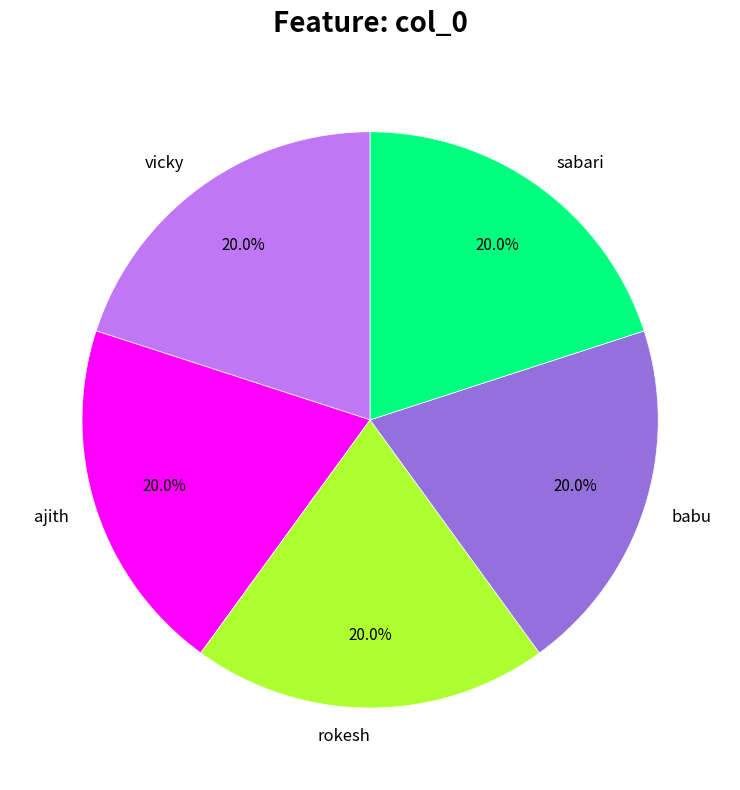

Is there any slice that represents more than half of the pie?

No